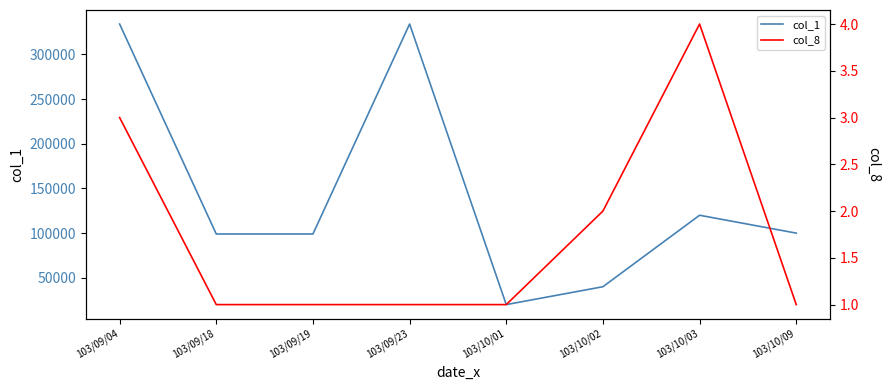

True or false: col_8 and col_1 intersect in this chart.

False